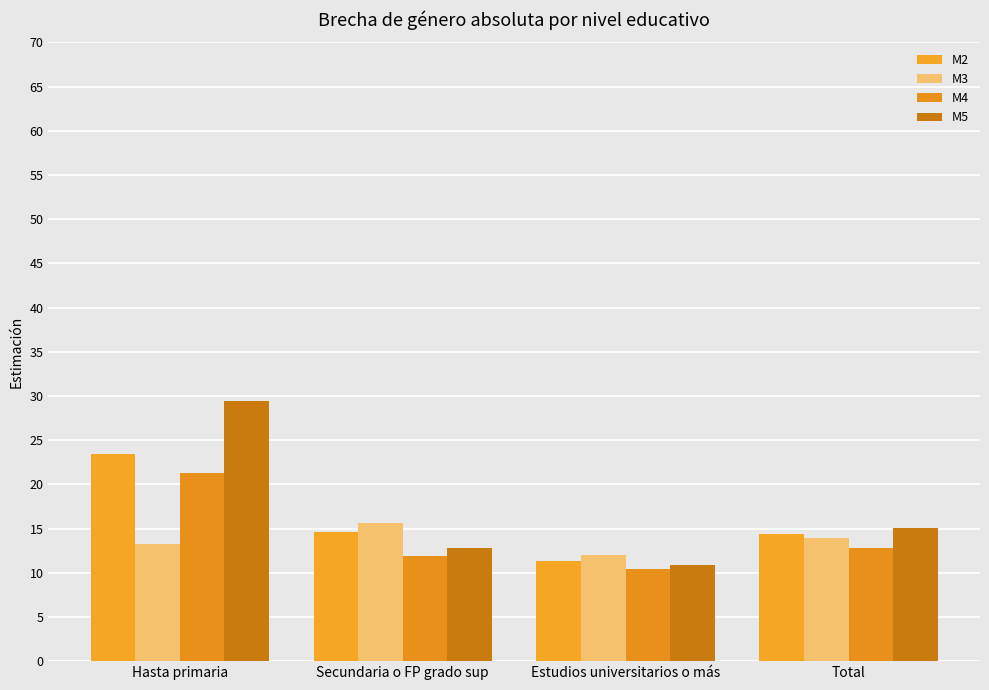

What are all the series names shown in the legend?

M2, M3, M4, M5